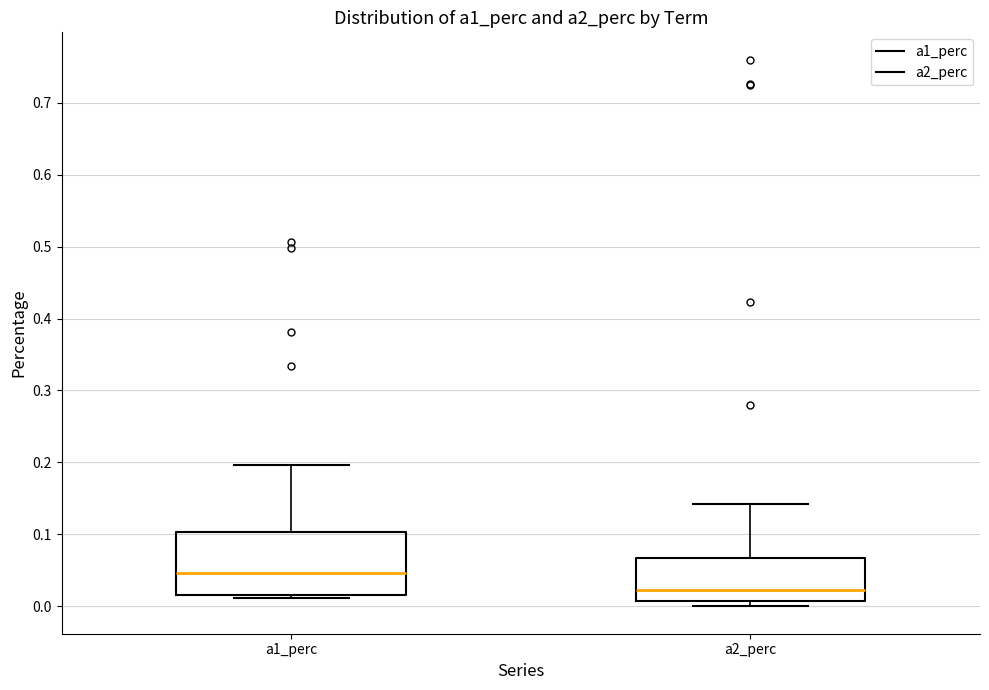

Reading left to right, transcribe this box plot: for each box, give where its median line is, the range the box spans, and where its two whiskers end, as read against the y-axis. The values are not printed on the chart, so give them approximately, as read against the axis.

a1_perc: median 0.05, box 0.02 to 0.10, whiskers 0.01 to 0.20
a2_perc: median 0.02, box 0.01 to 0.07, whiskers 0.00 to 0.14